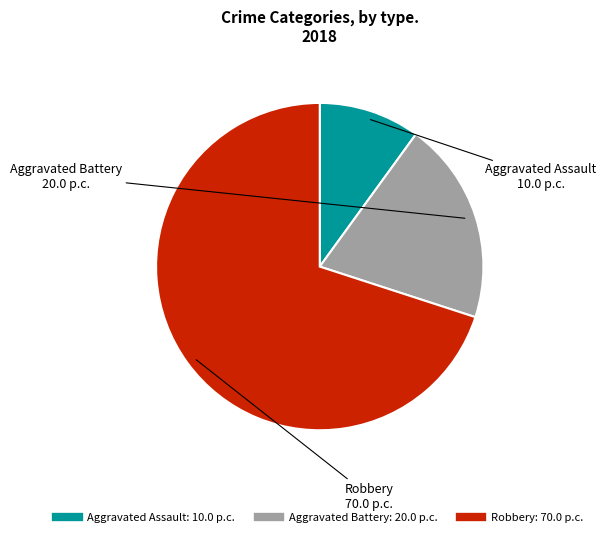

Which category has the smallest portion of the pie?

Aggravated Assault